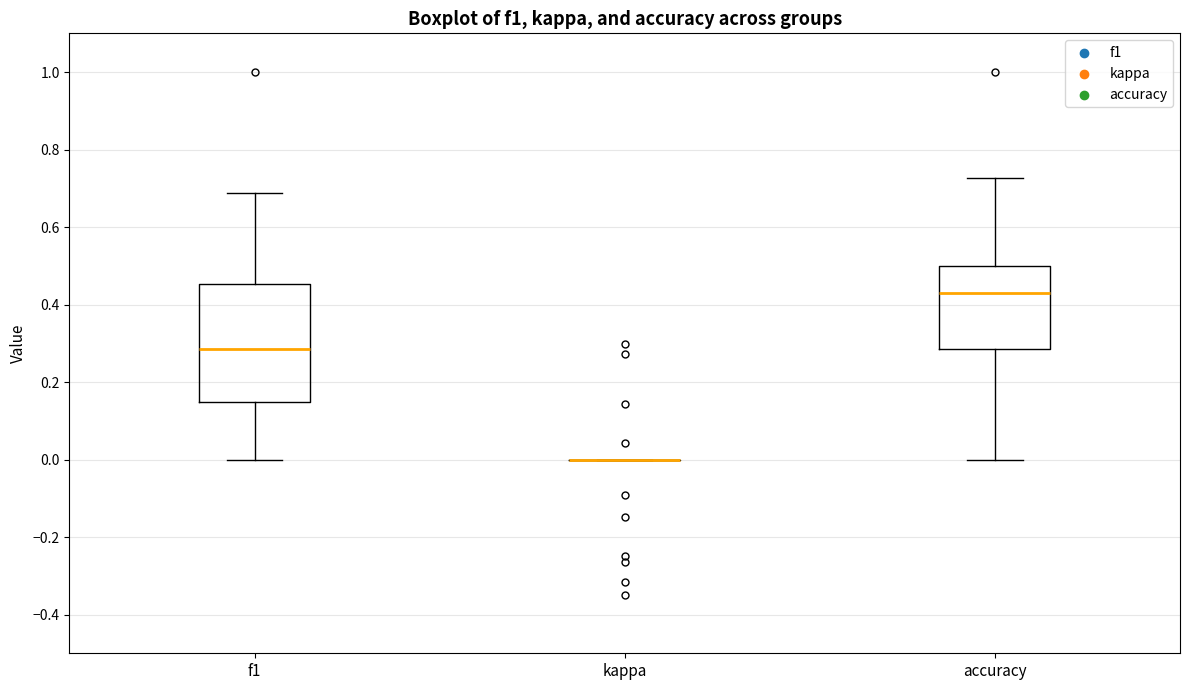

Which box is the tallest, from its lower edge to its upper edge?

f1